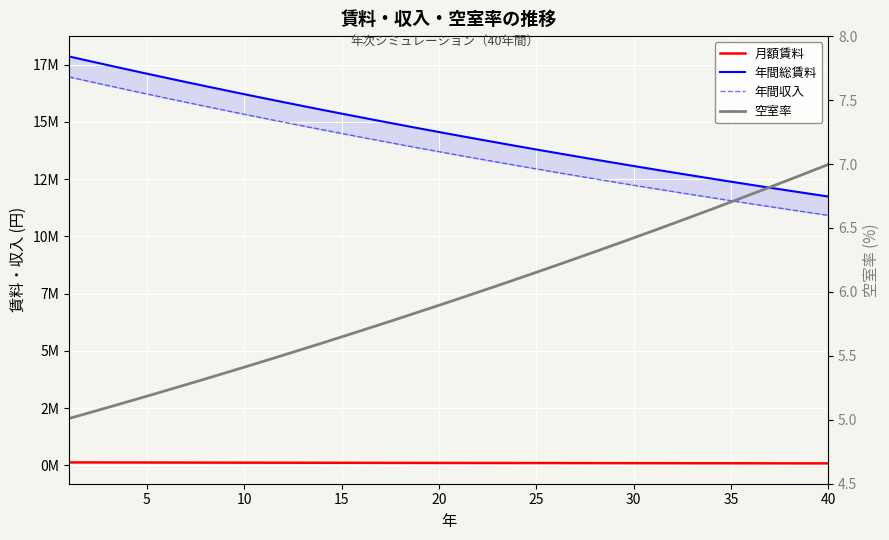

What is the difference between the maximum and second lowest values in the 年間総賃料 series?

5991525.0